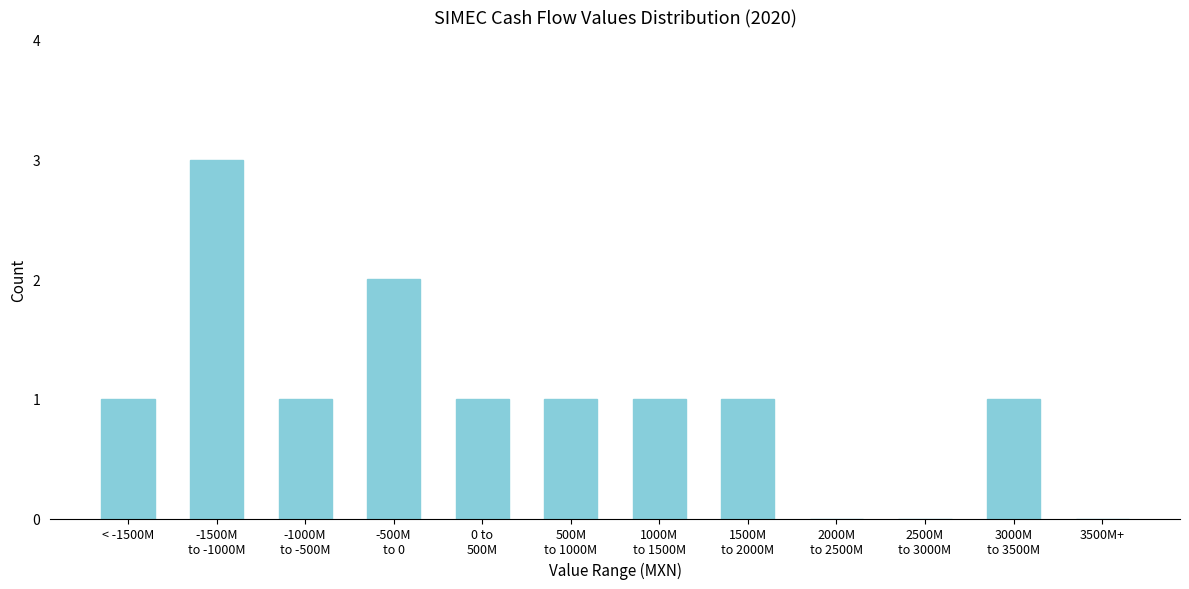

What is the greatest value displayed?

3